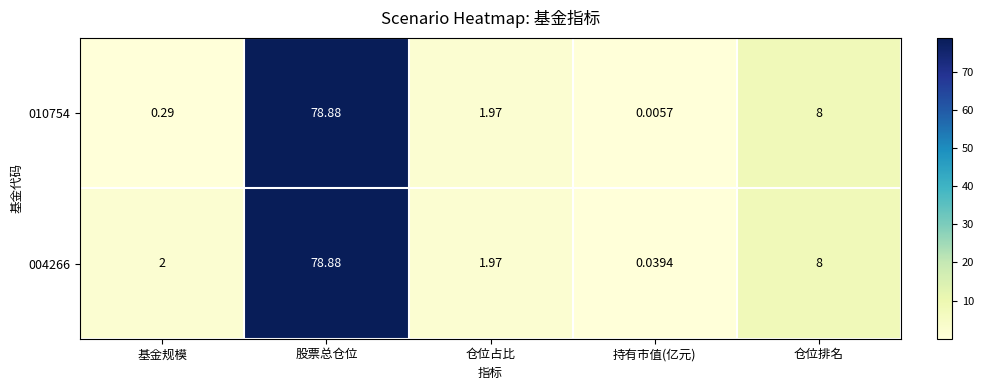

Rank the categories by 004266 value from highest to lowest.

股票总仓位, 仓位排名, 基金规模, 仓位占比, 持有市值(亿元)